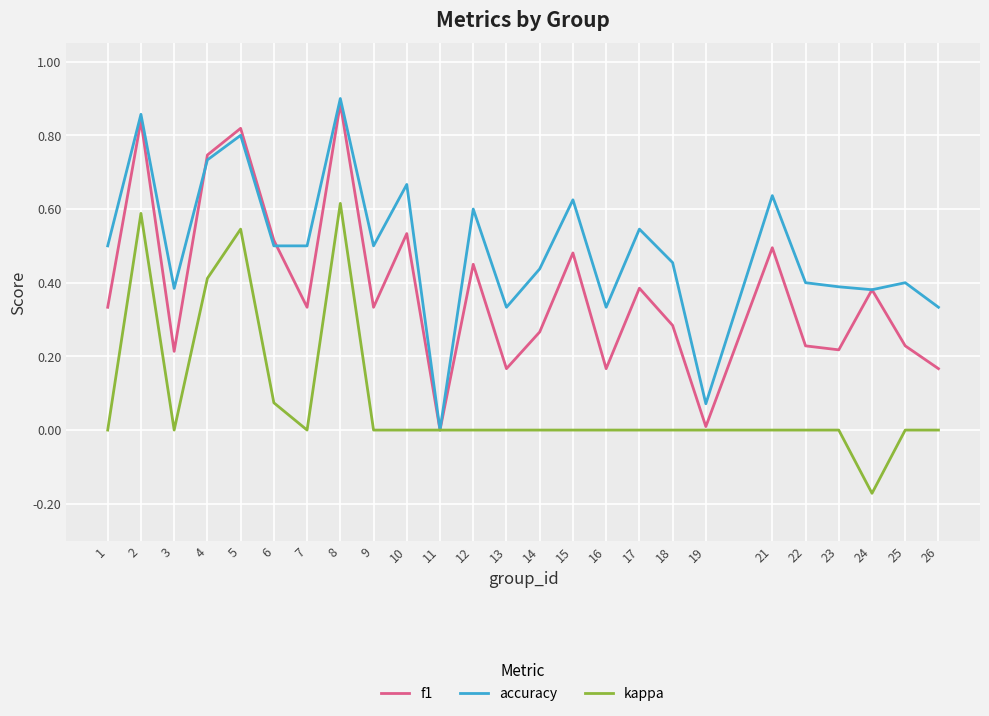

Between which two adjacent categories do accuracy and f1 first intersect?

3 and 4